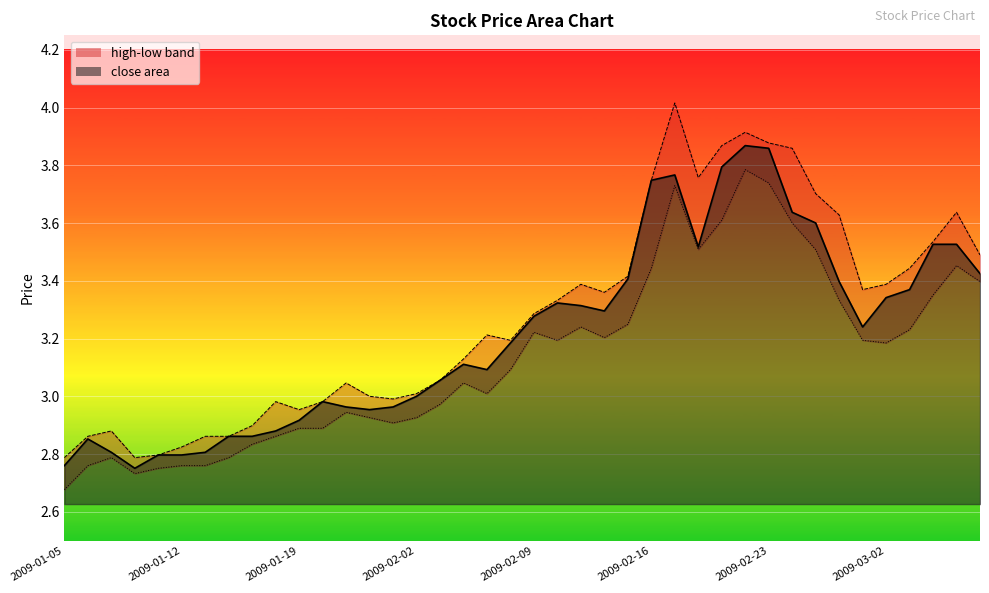

What is the total value across all series at 2009-01-09?

8.3